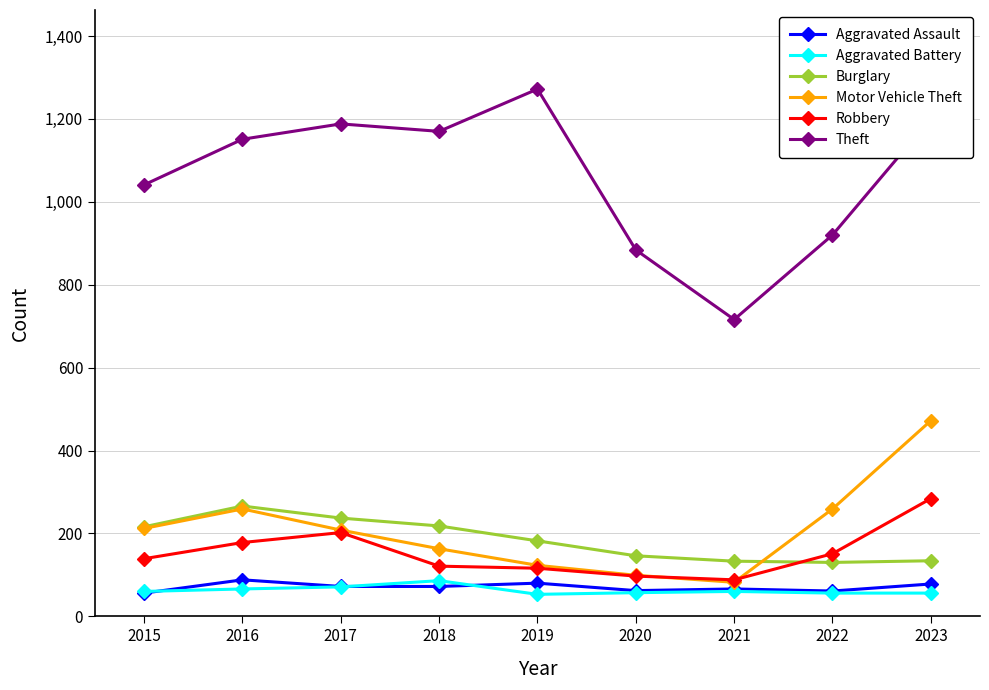

At how many categories does at least one series exceed 933?

6